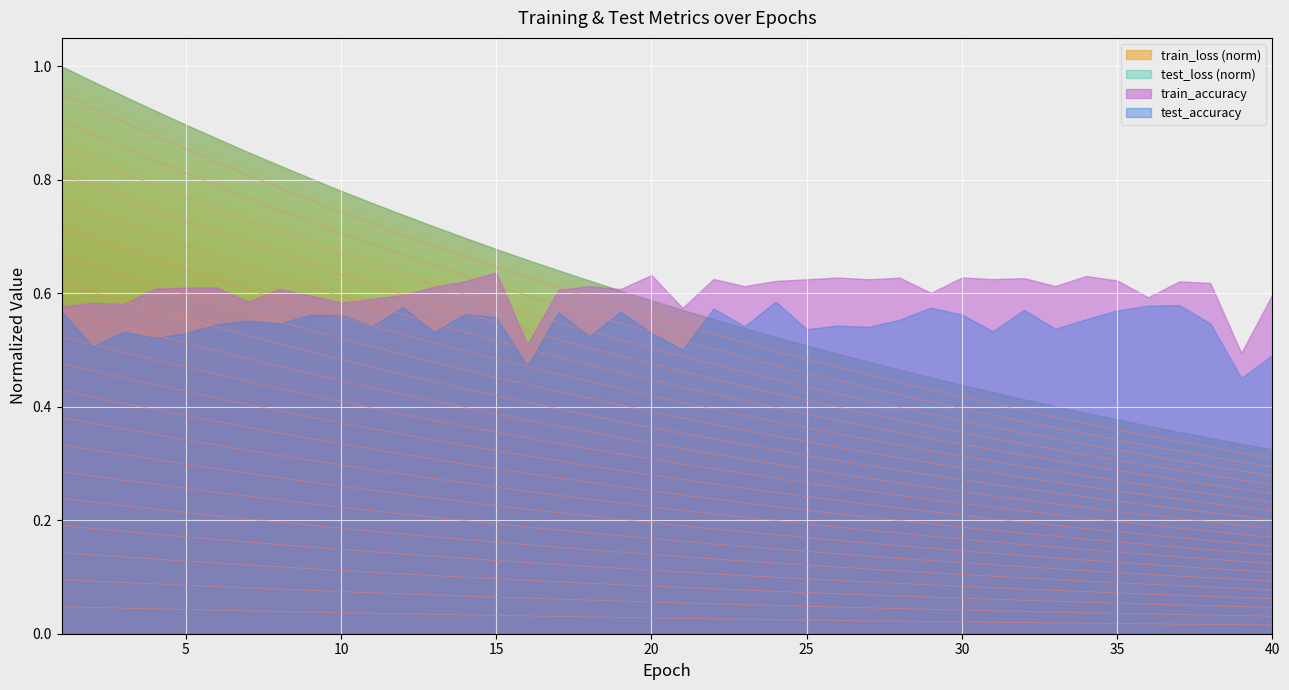

Which has a higher value, 39 or 21?

21